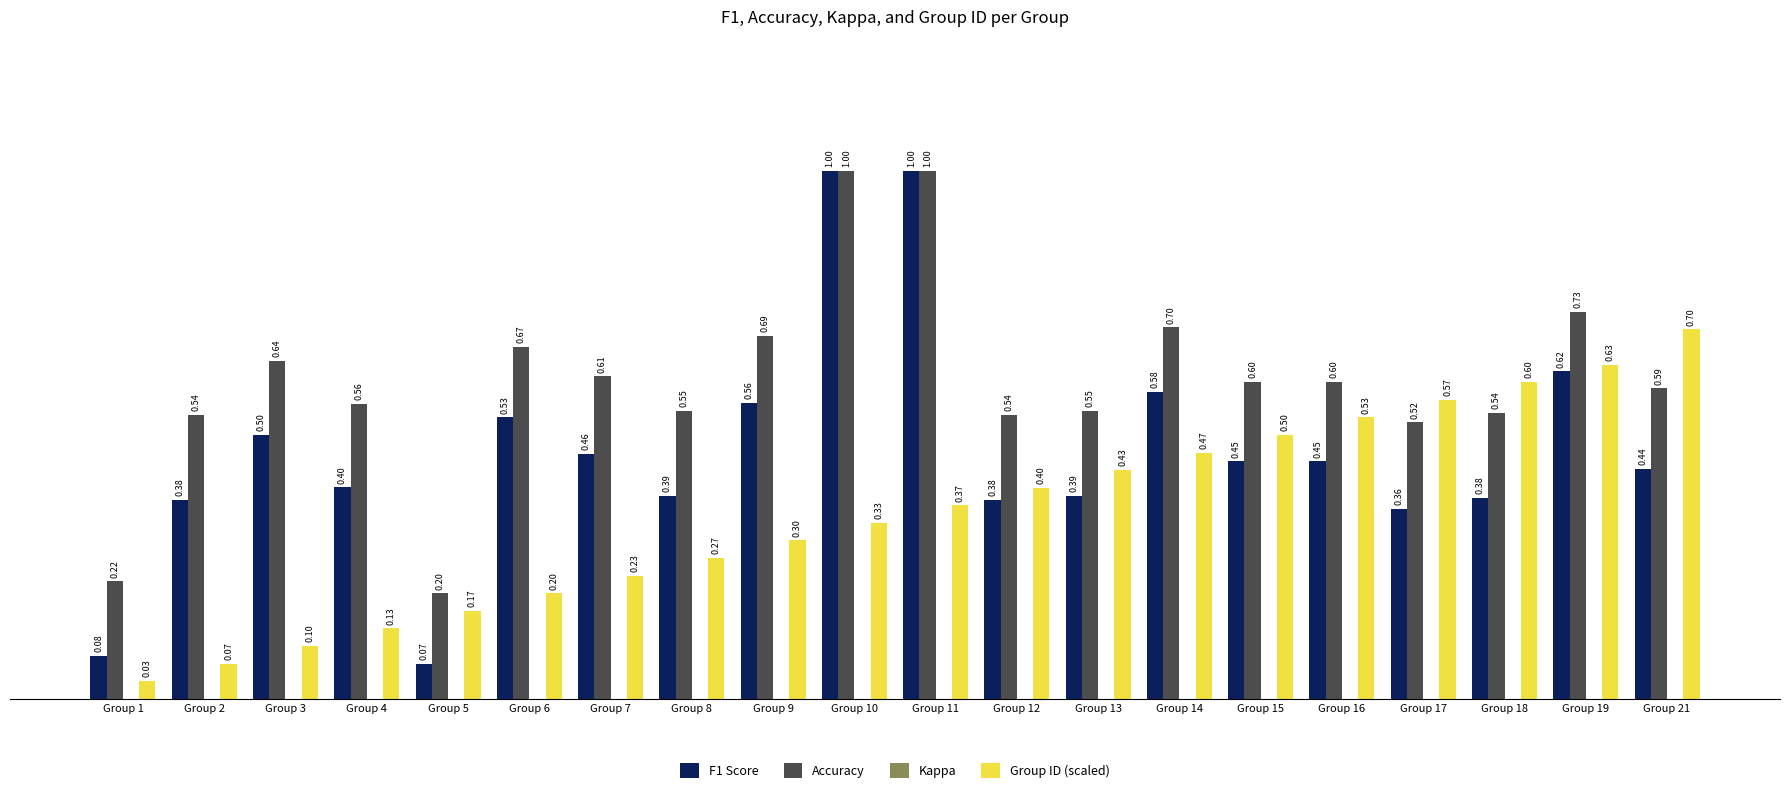

List the series in order of their overall mean, lowest first.

Group ID (scaled), F1 Score, Accuracy